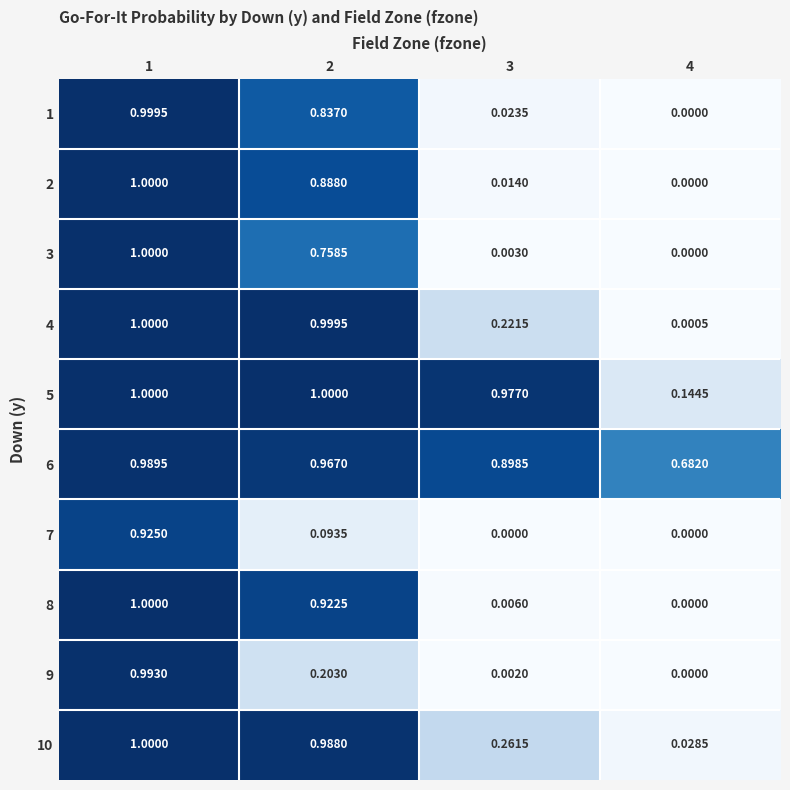

How many data points does each series have?

4